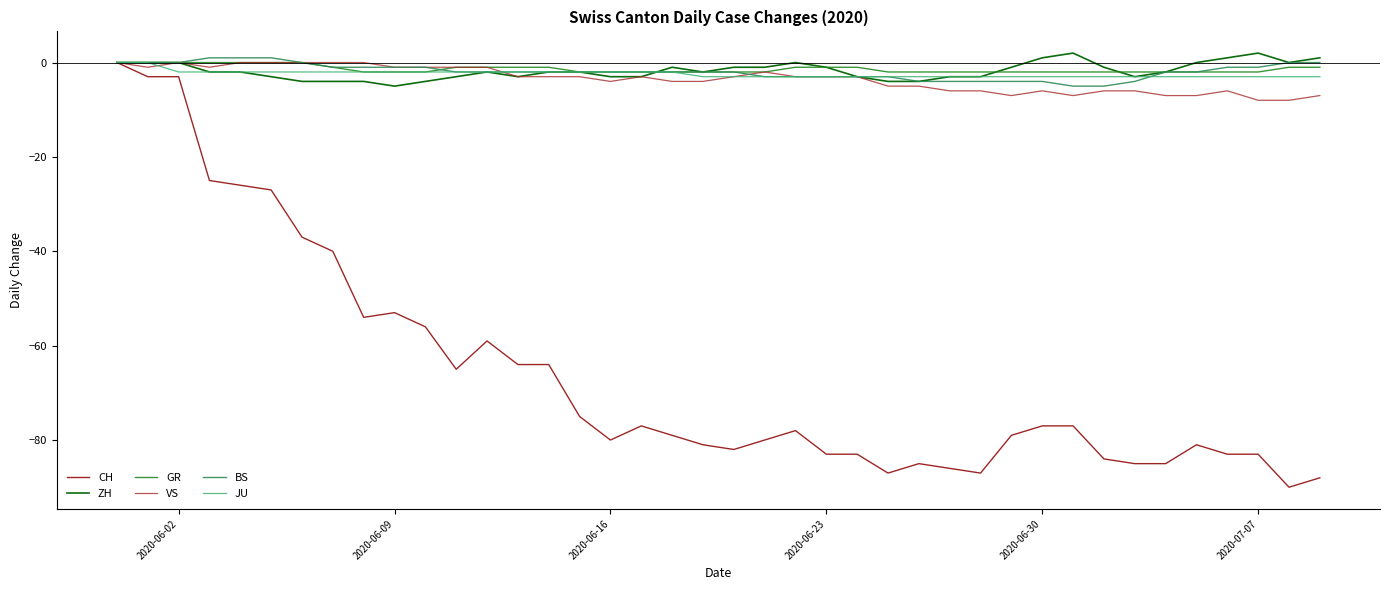

Which series has the widest spread of values?

CH